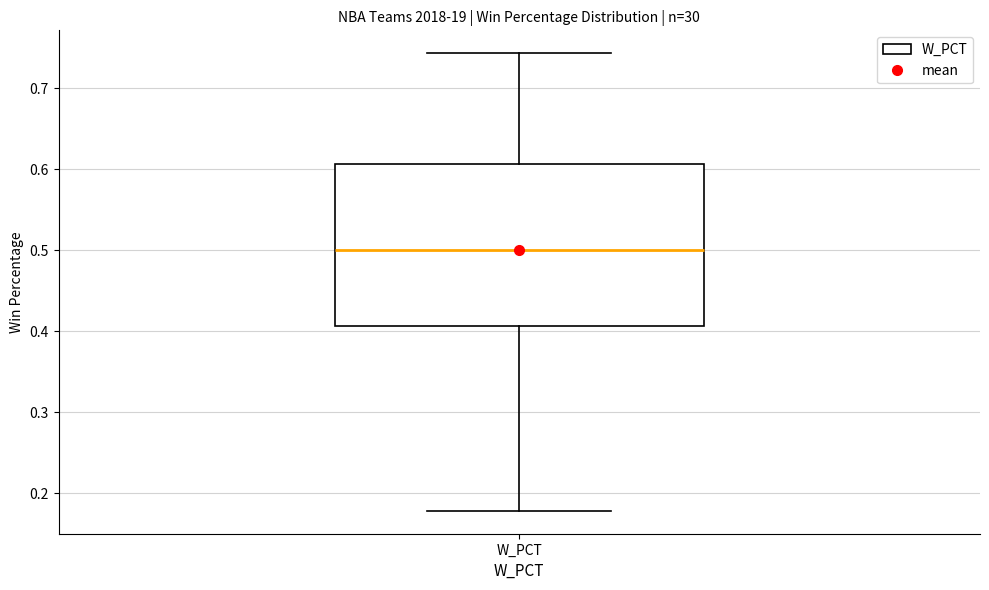

Where does the lower whisker of the box for W_PCT end on the y-axis? The values are not printed on the chart, so give them approximately, as read against the axis.

0.18